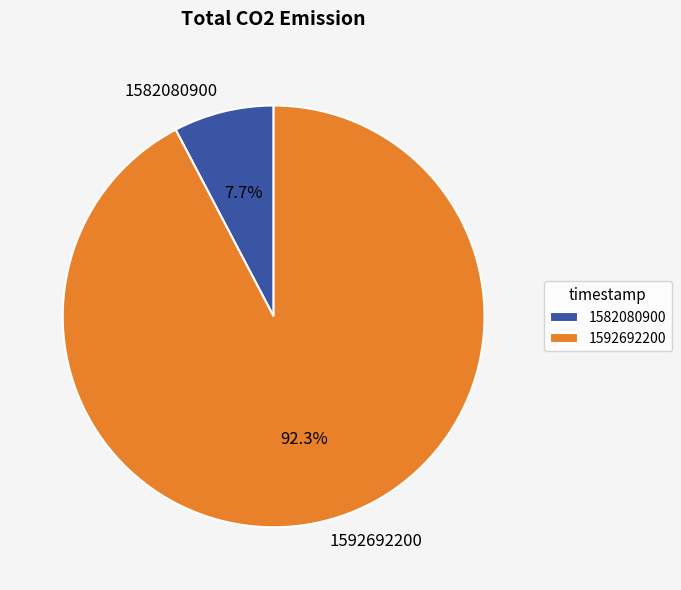

Does 1582080900 account for over 50% of the chart?

No